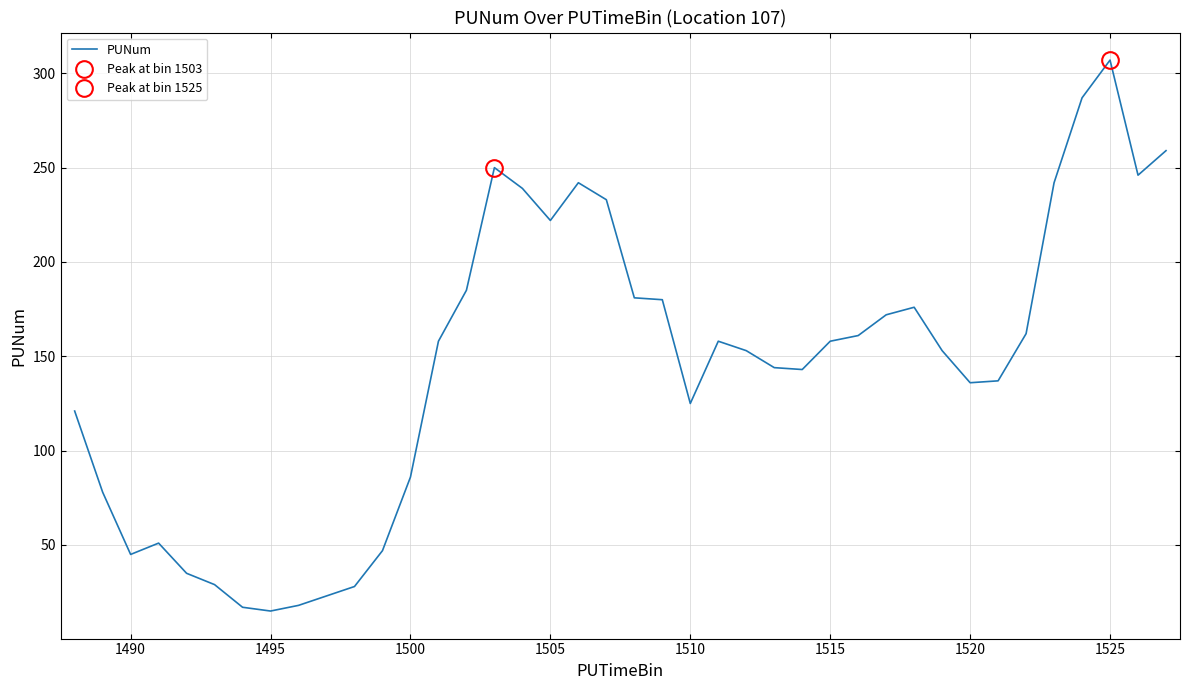

True or false: the data shows 63 at 1525.

False